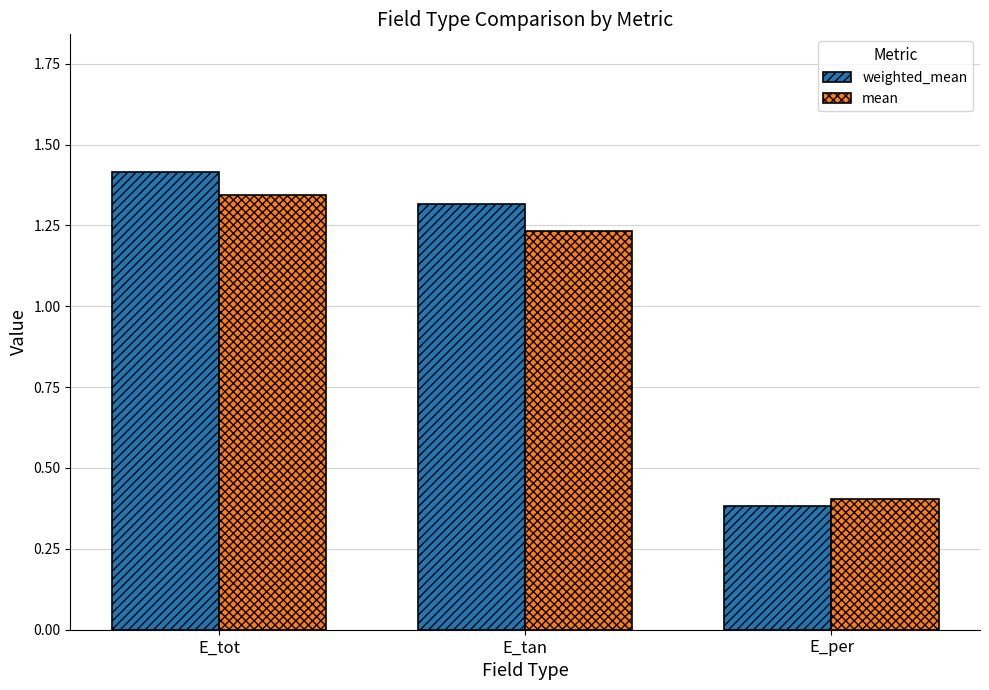

What is the label of the 1st bar from the left?

E_tot